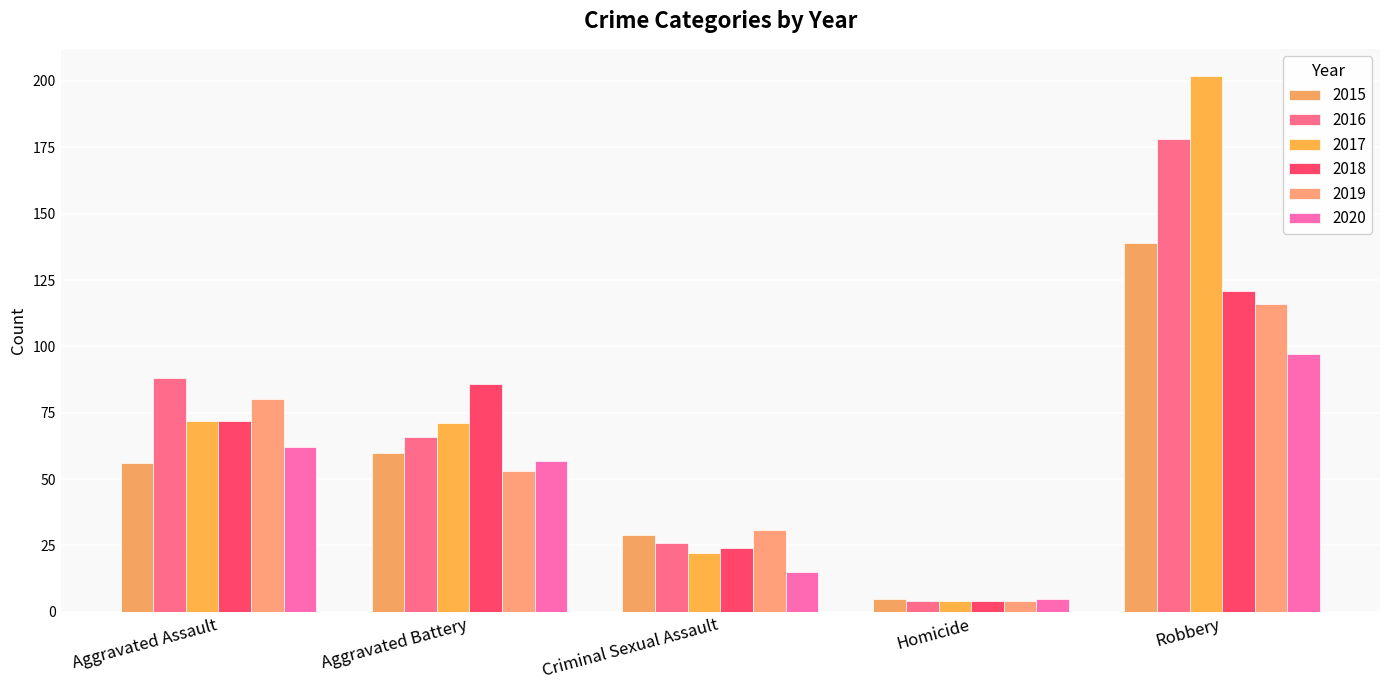

How many data points in 2018 are less than 72?

2